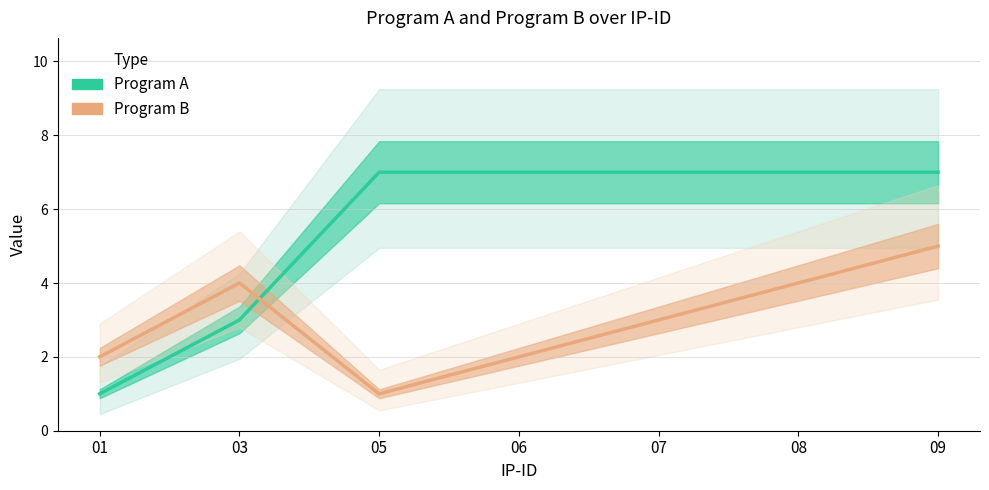

At which category does the chart reach its minimum across all series?

01